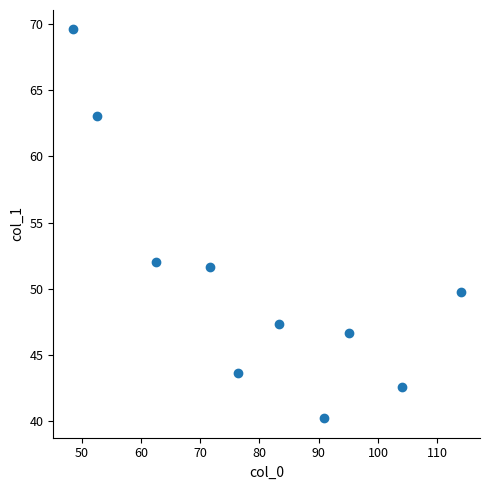

What Y value in the scatter plot is closest to 54?

52.1